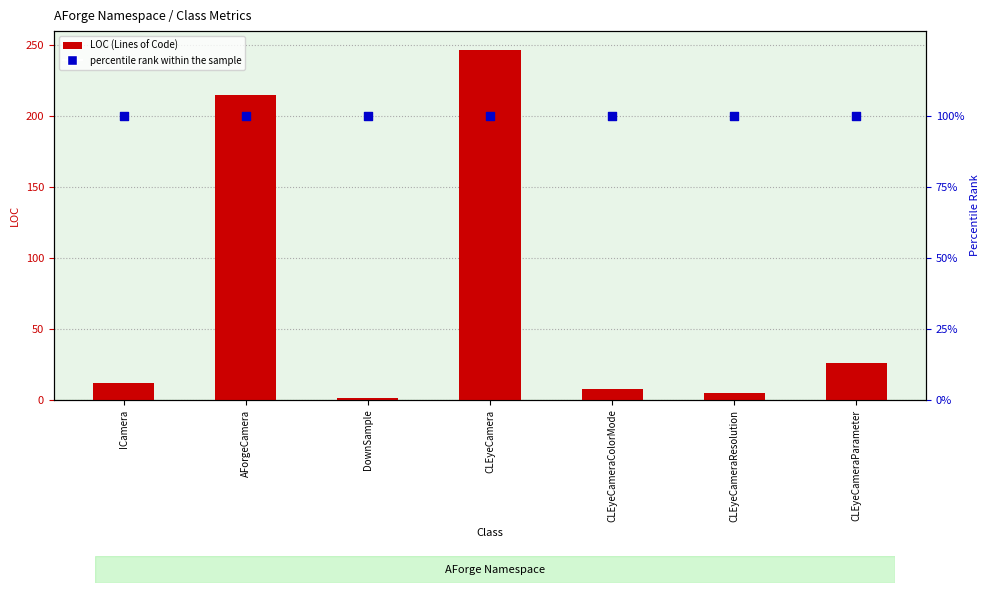

Which series has the largest Y range (max minus min)?

LOC